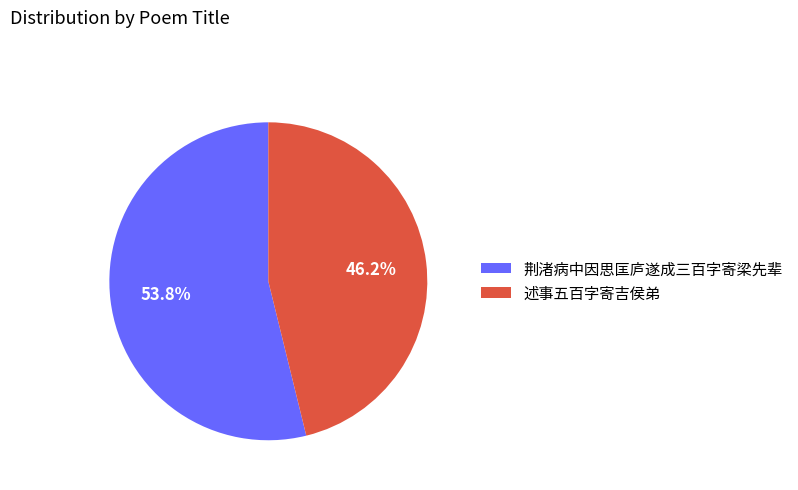

What is the largest slice in the pie chart?

荆渚病中因思匡庐遂成三百字寄梁先辈